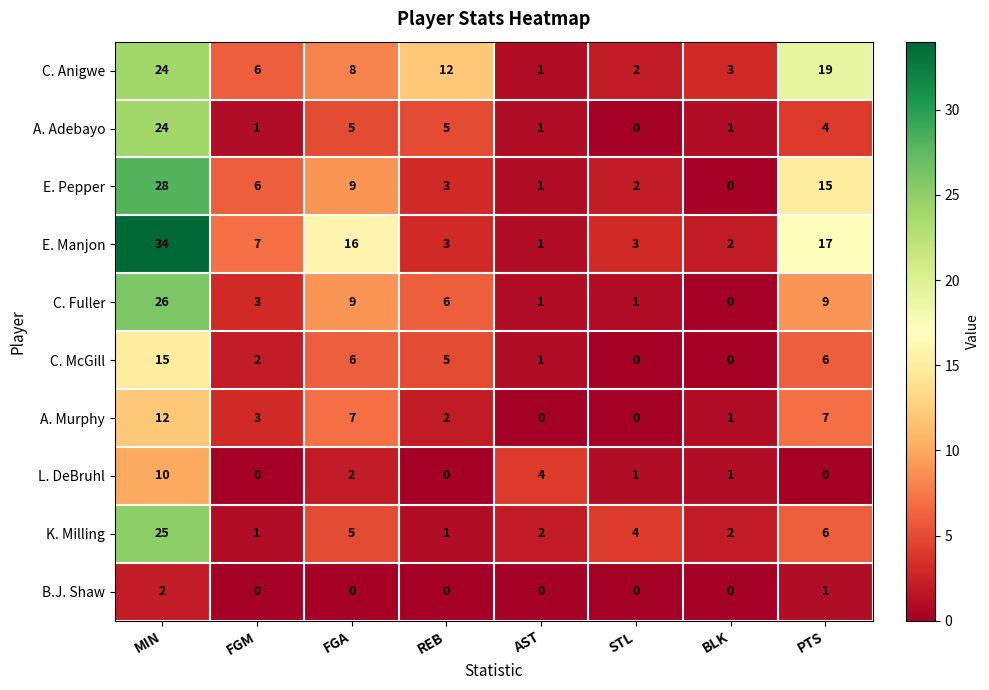

Where does the A. Adebayo series first go above 4?

MIN